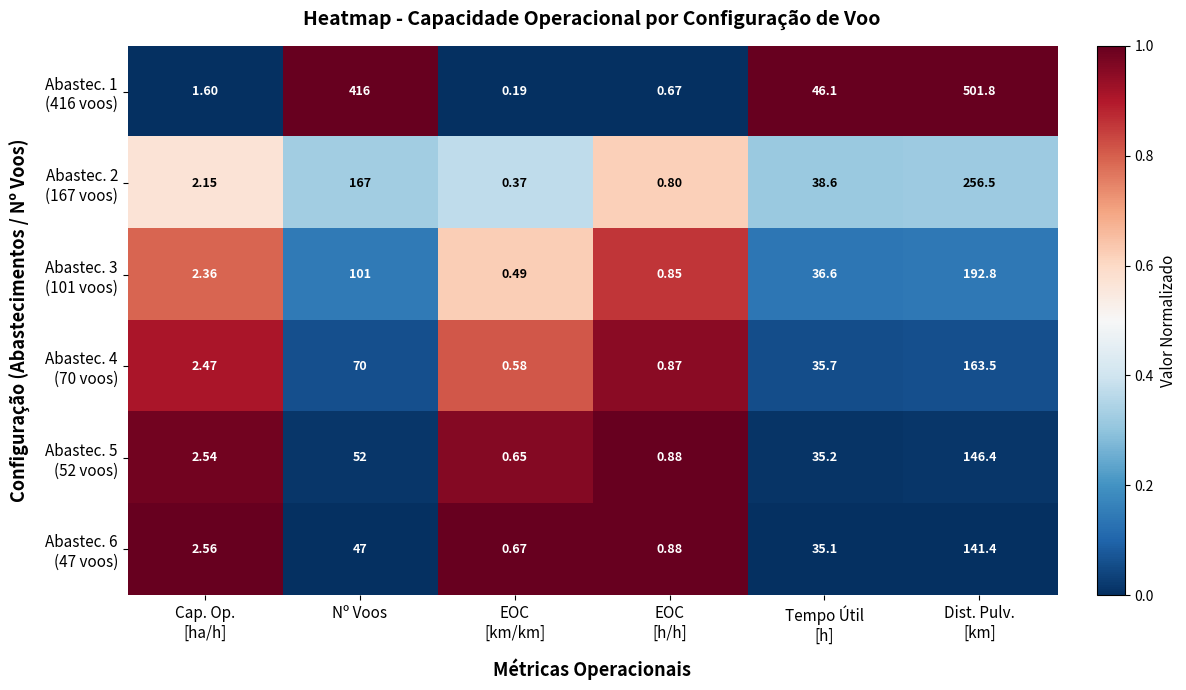

Count the number of categories in the chart.

6